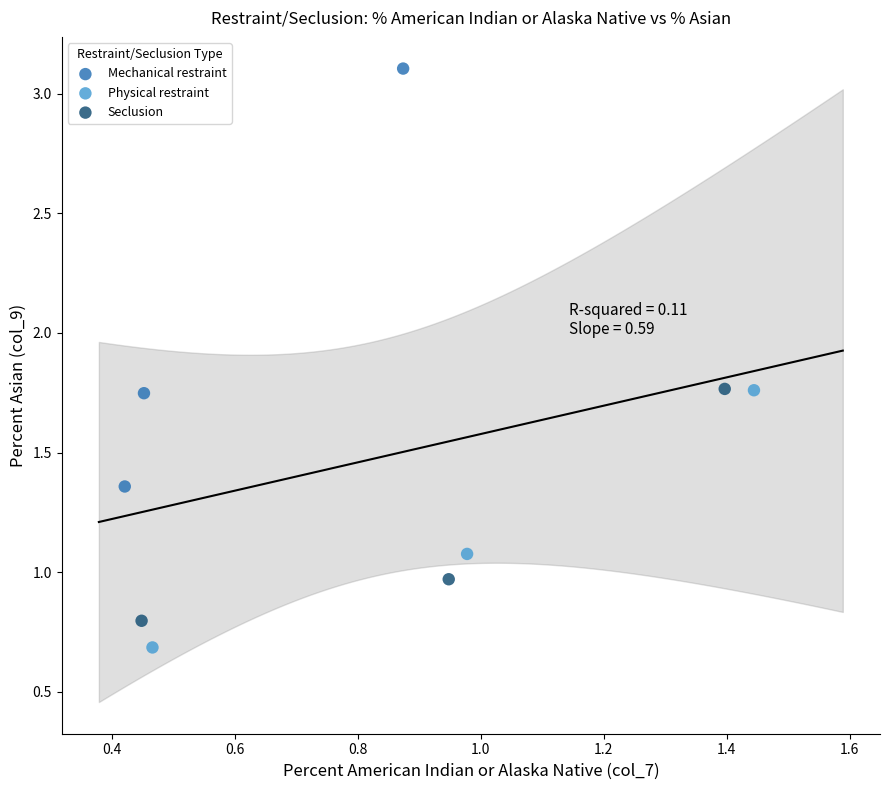

Which series contains the highest Y value?

Mechanical restraint